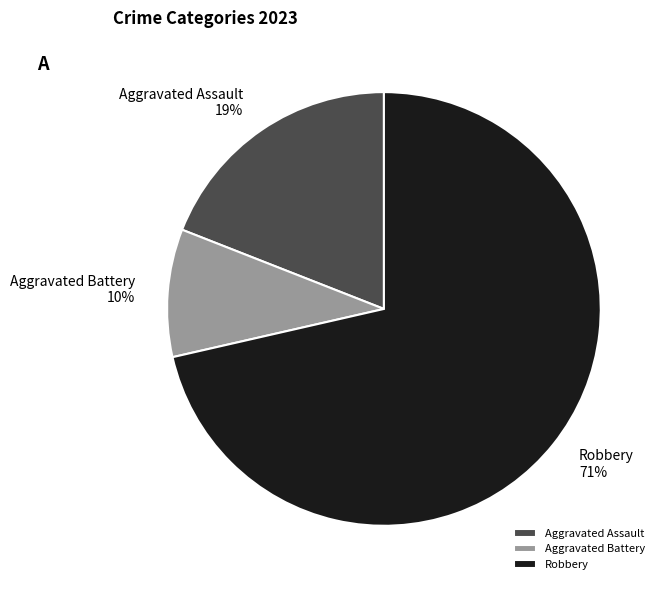

Count the number of slices in the pie.

3